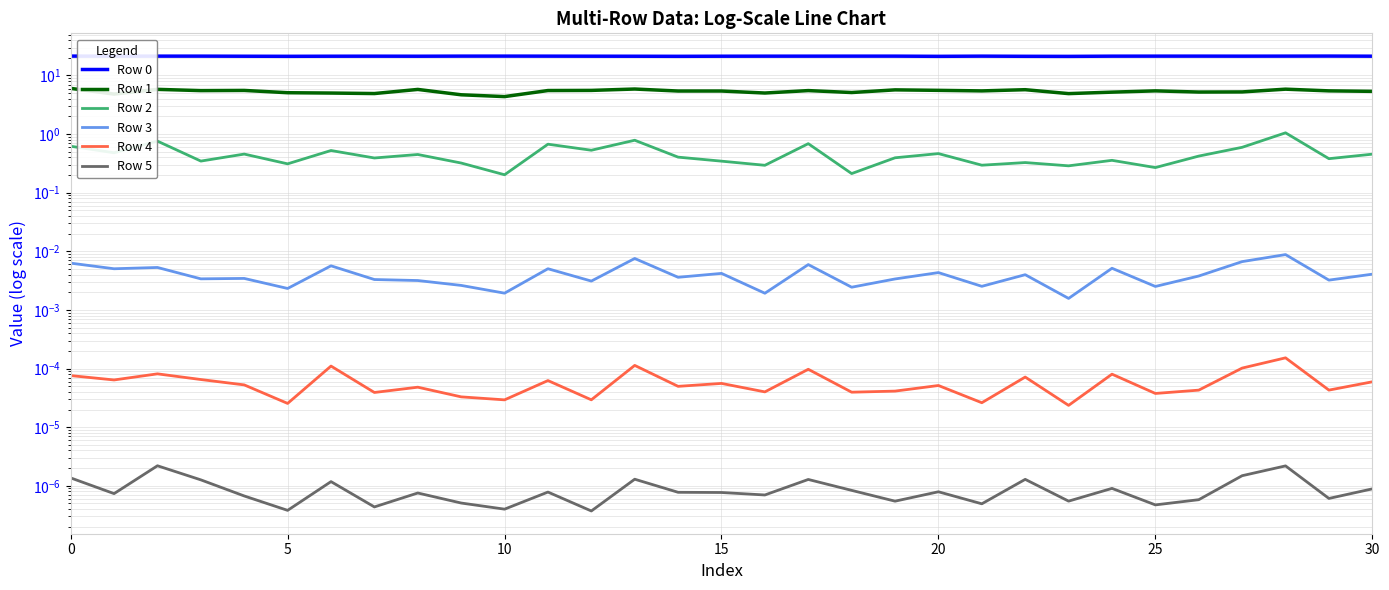

What is the label of the 14th point from the left?

13